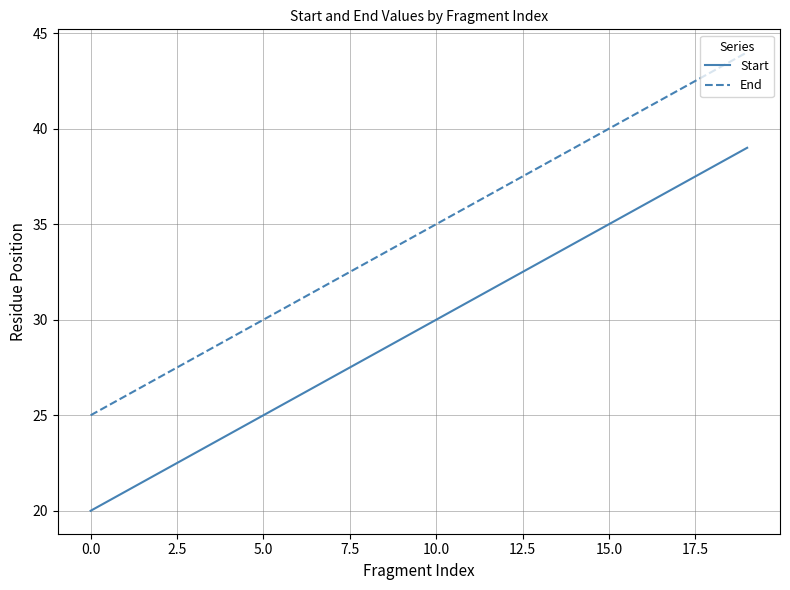

Which series has the largest total across all categories?

End